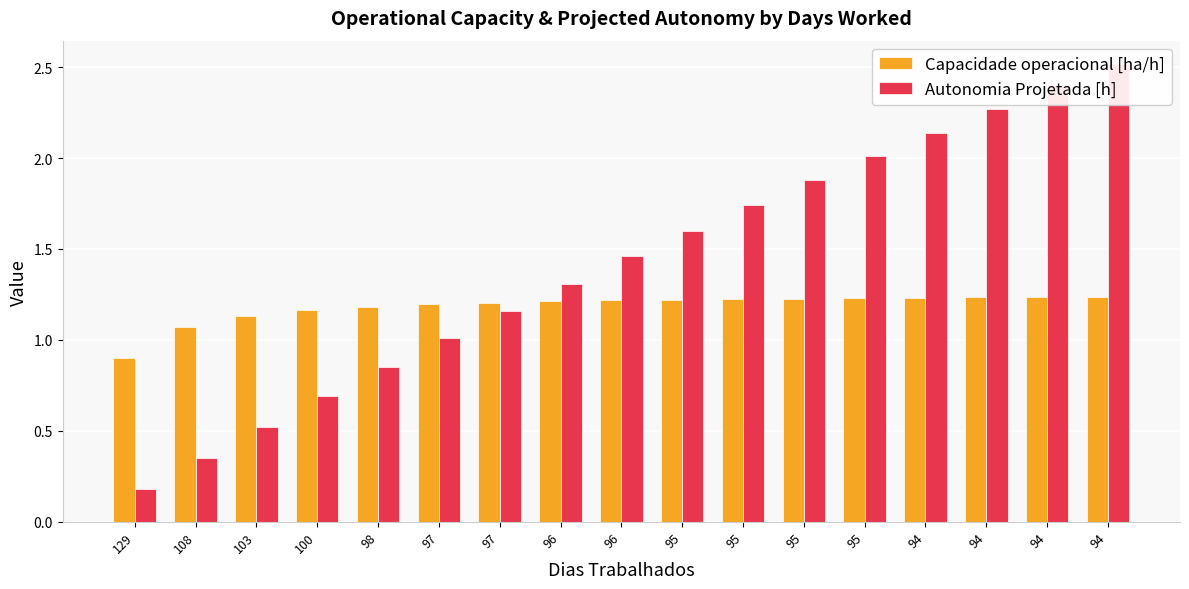

Reading left to right, transcribe all the data shown in this chart.

Capacidade operacional [ha/h]: 0.9	1.1	1.1	1.2	1.2	1.2	1.2	1.2	1.2	1.2	1.2	1.2	1.2	1.2	1.2	1.2	1.2
Autonomia Projetada [h]: 0.2	0.3	0.5	0.7	0.8	1.0	1.2	1.3	1.5	1.6	1.7	1.9	2.0	2.1	2.3	2.4	2.5